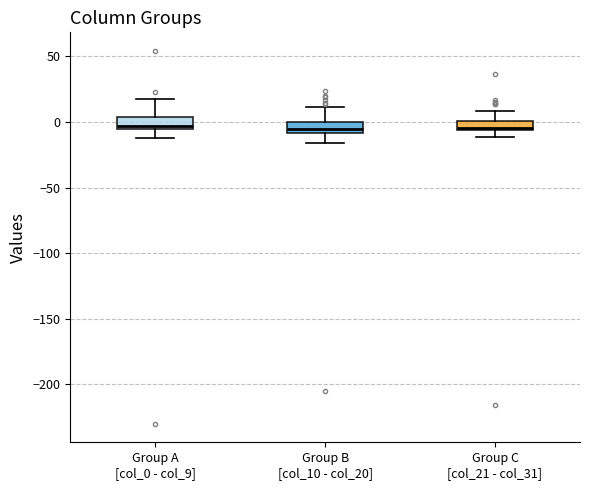

Where is the lower edge of the box for Group B [col_10 - col_20] on the y-axis? The values are not printed on the chart, so give them approximately, as read against the axis.

-10